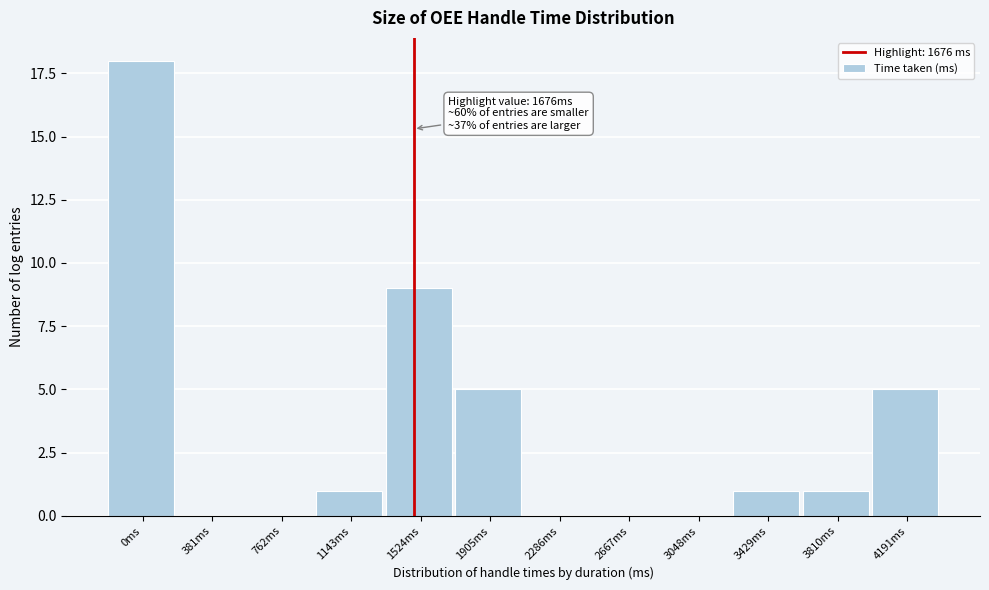

Reading right to left, transcribe all the data shown in this chart.

4191ms=5	3810ms=1	3429ms=1	3048ms=0	2667ms=0	2286ms=0	1905ms=5	1524ms=9	1143ms=1	762ms=0	381ms=0	0ms=18